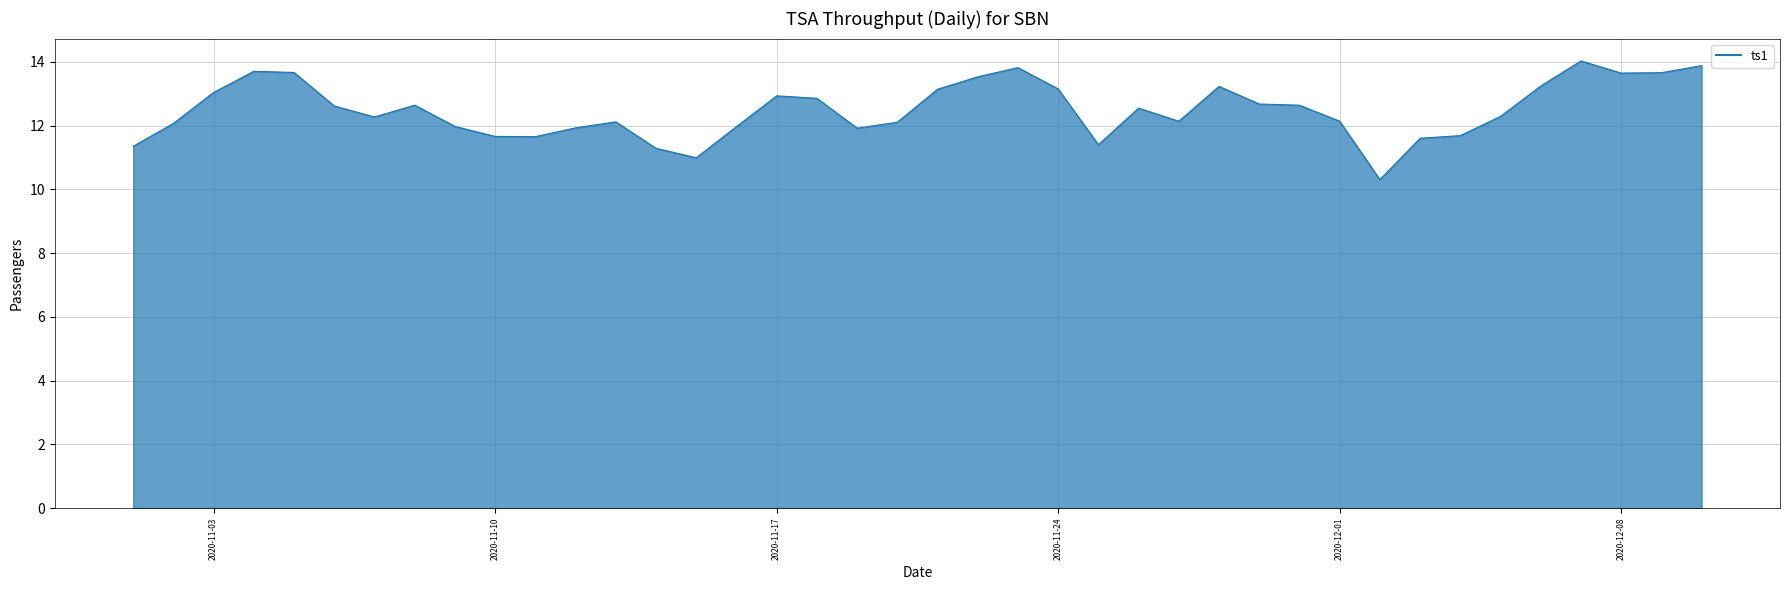

What is the greatest value displayed?

14.0